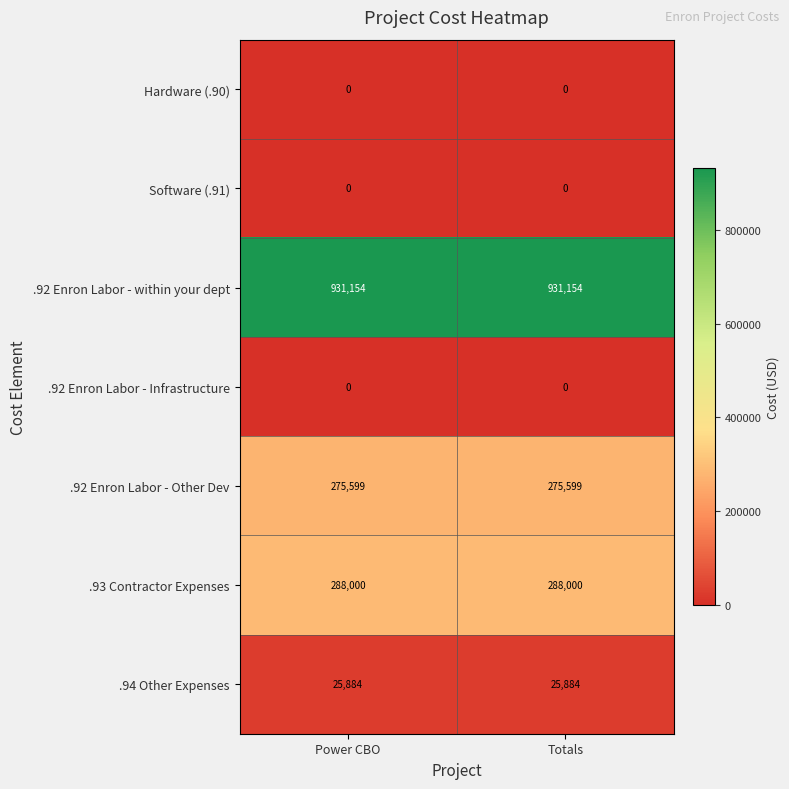

True or false: .94 Other Expenses has a value of 5365 at Totals.

False